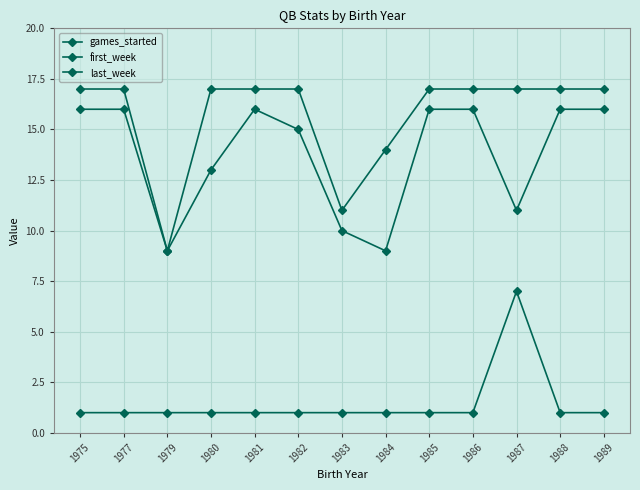

How many data points does each series have?

13